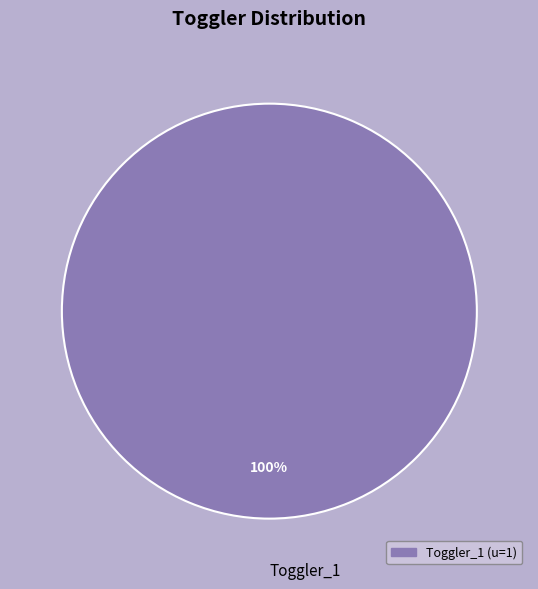

True or false: Toggler_1 accounts for 93% of the total.

False